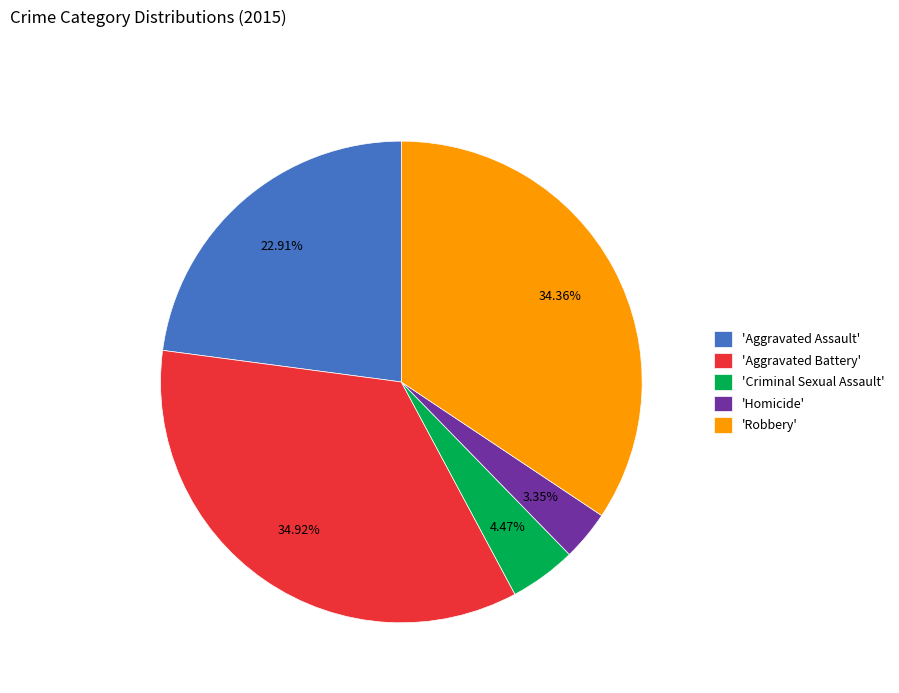

Combined, do 'Aggravated Assault' and 'Robbery' account for over 50%?

Yes